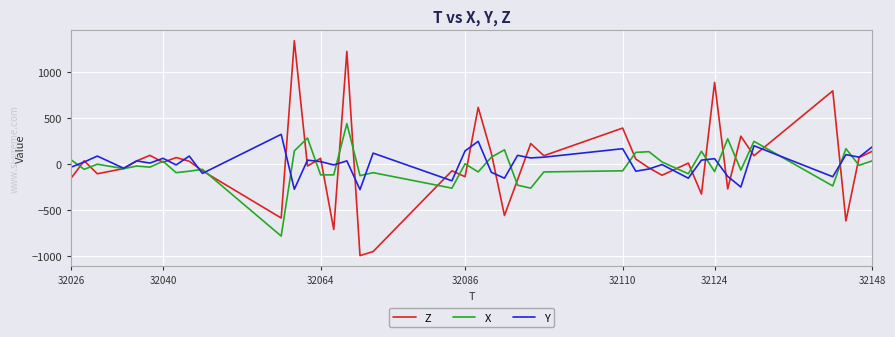

Which series has the widest spread of values?

Z